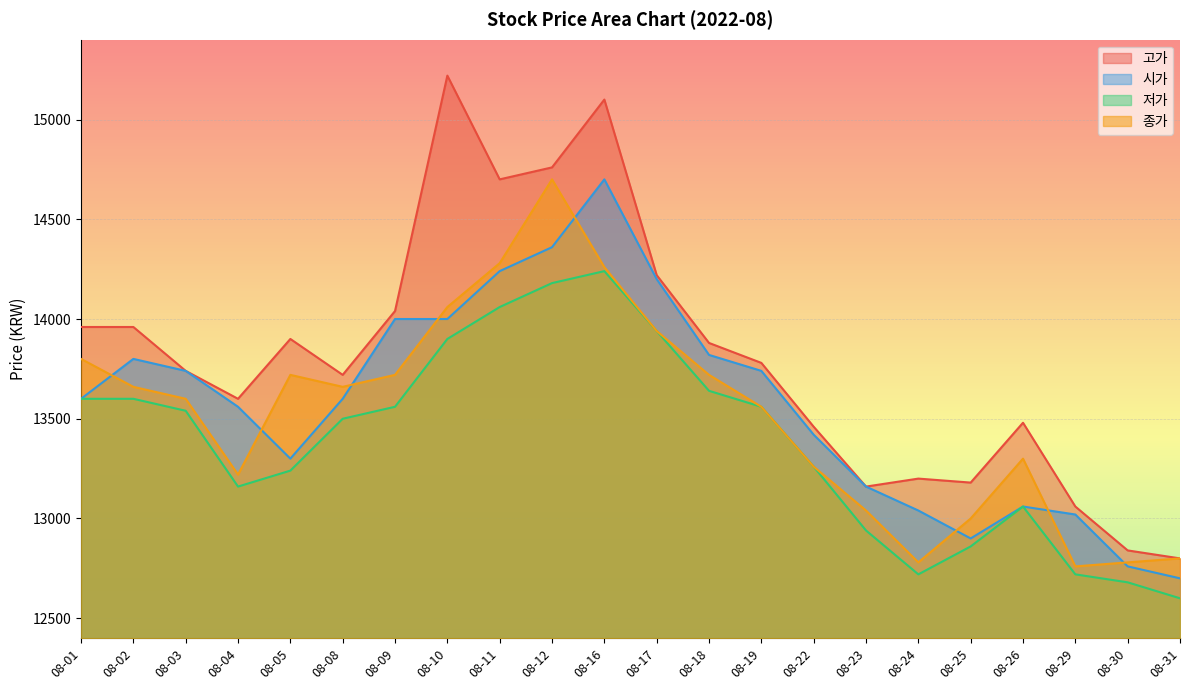

Is it true that 저가 equals 13640 at 08-18?

True